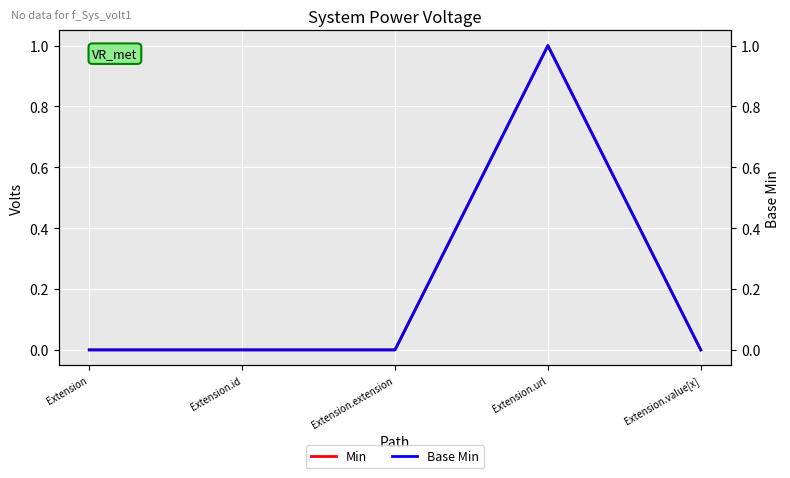

Which category has the lowest value across all series?

Extension